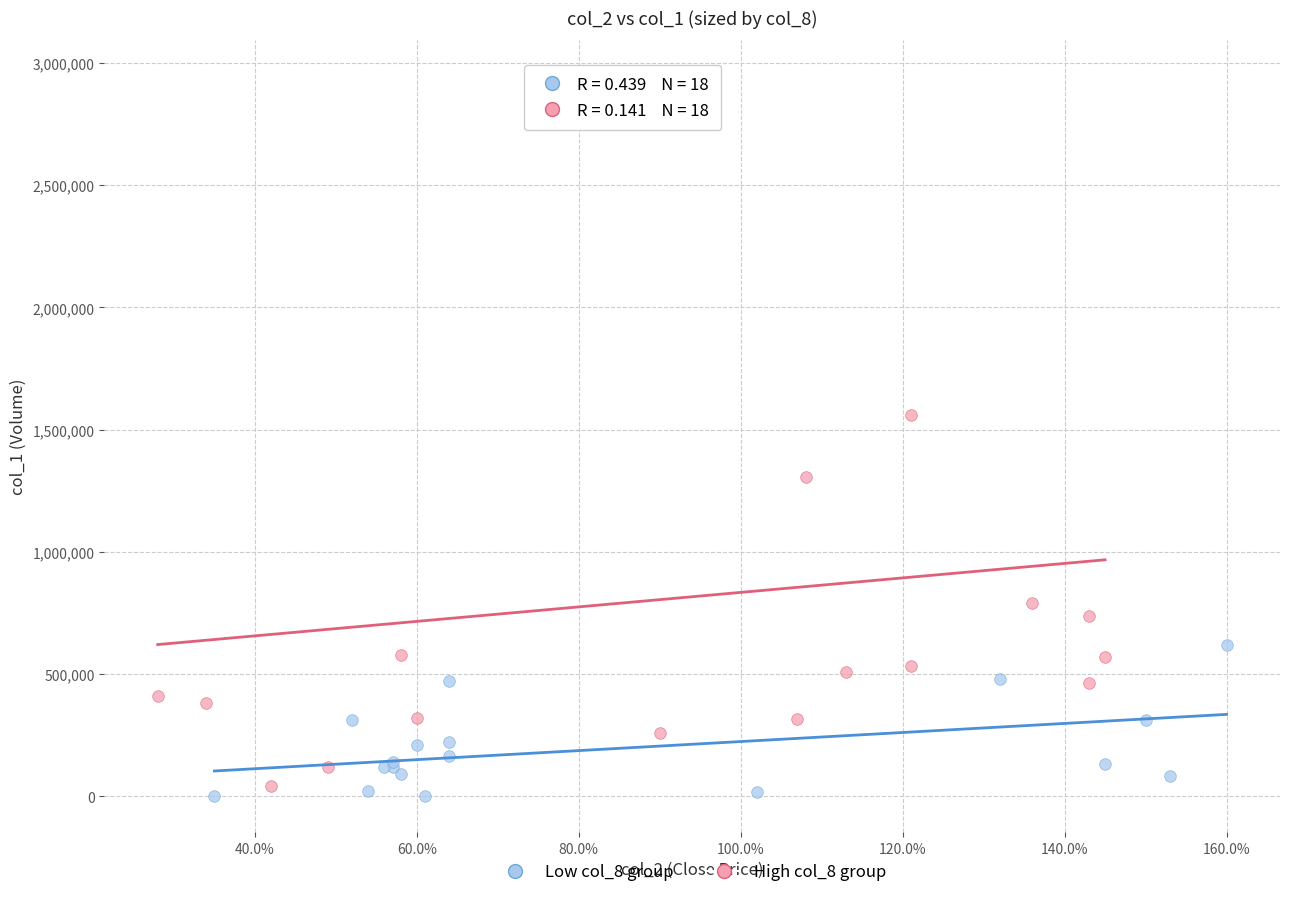

Which series reaches the maximum Y coordinate?

High col_8 group